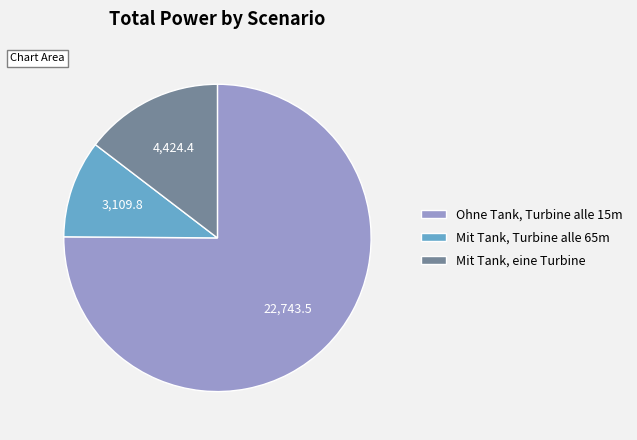

Which slice is the largest?

Ohne Tank, Turbine alle 15m